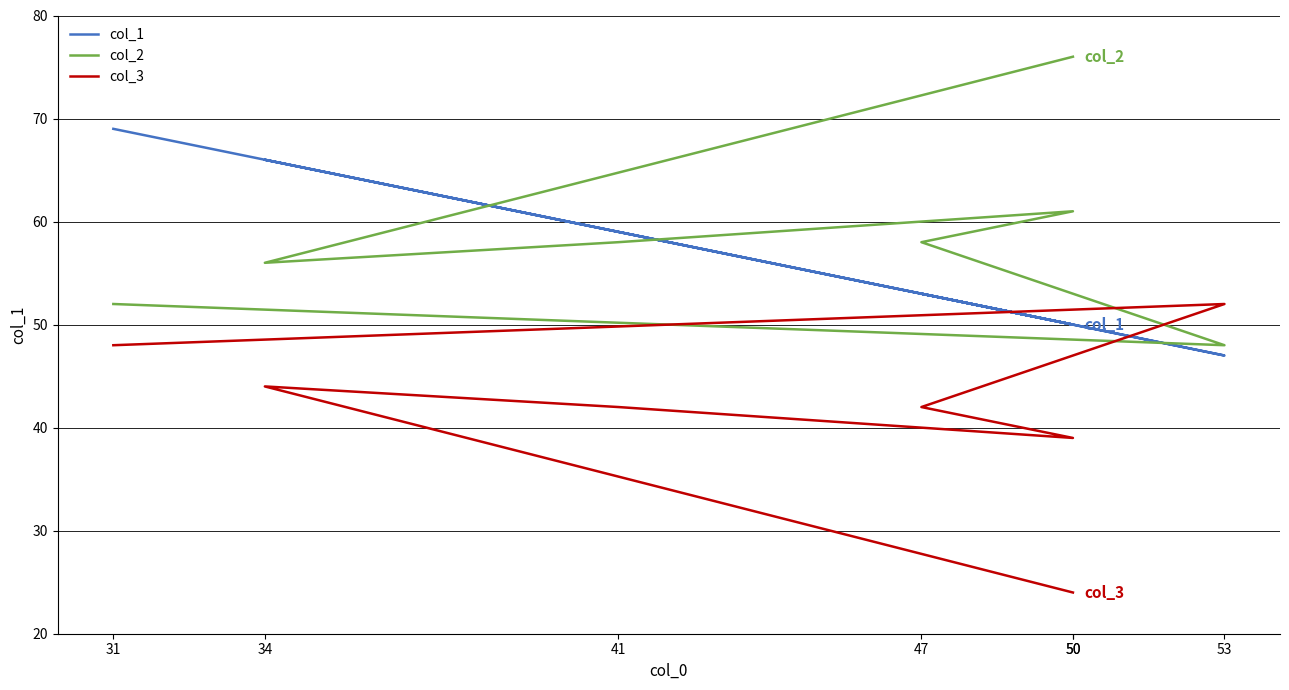

How many data points in col_2 are less than 58?

3